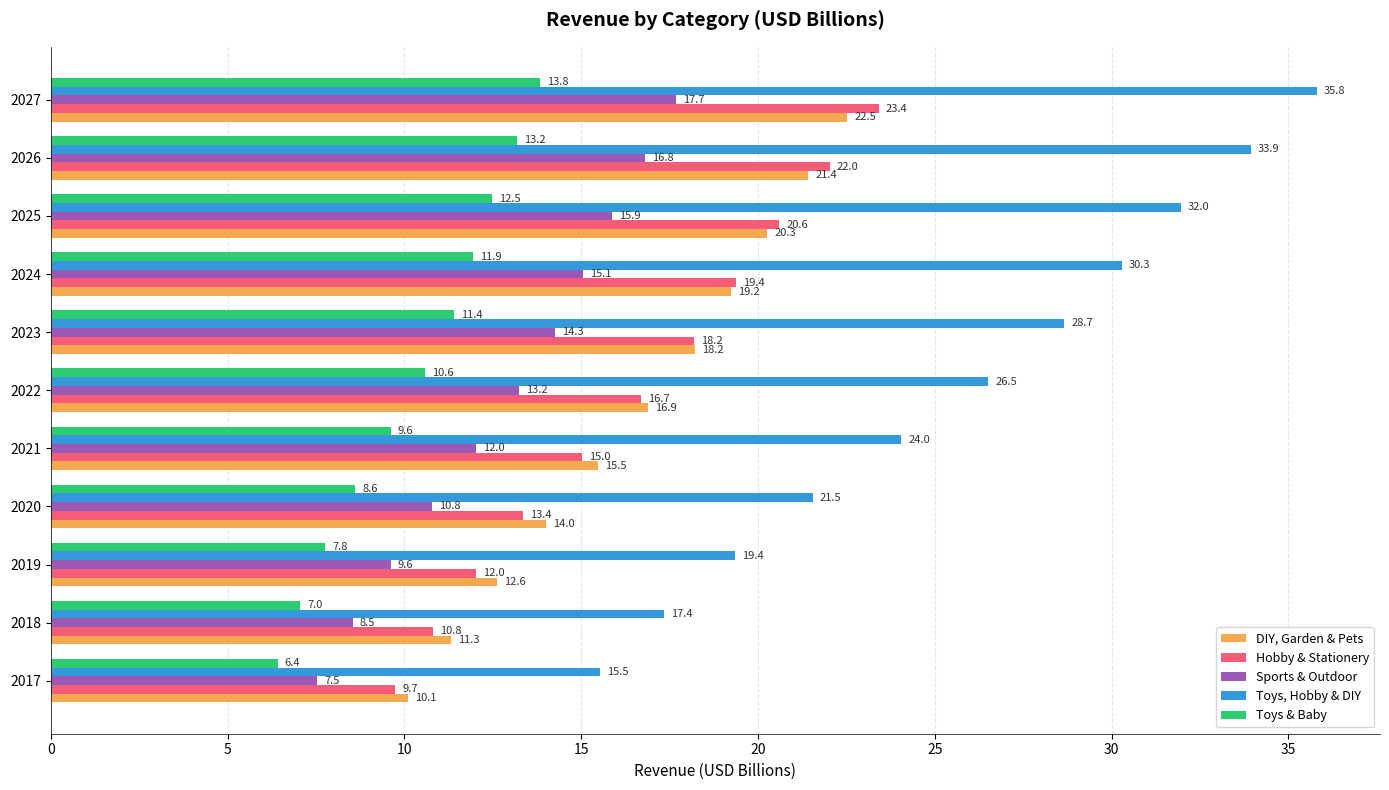

Which series changed the most between 2024 and 2026?

Toys, Hobby & DIY